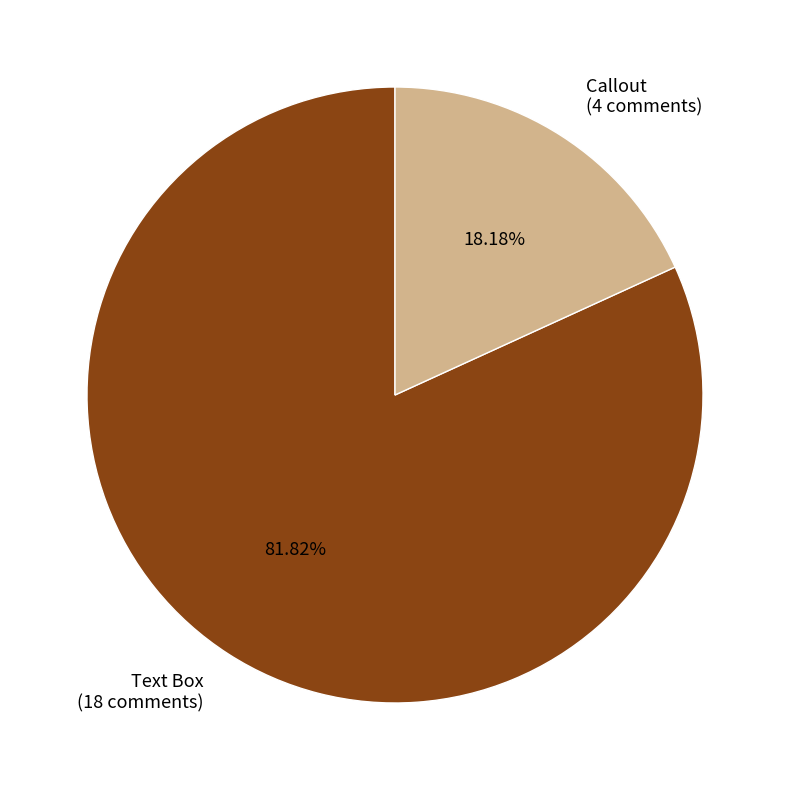

What portion of the pie excludes Callout?

81.8%